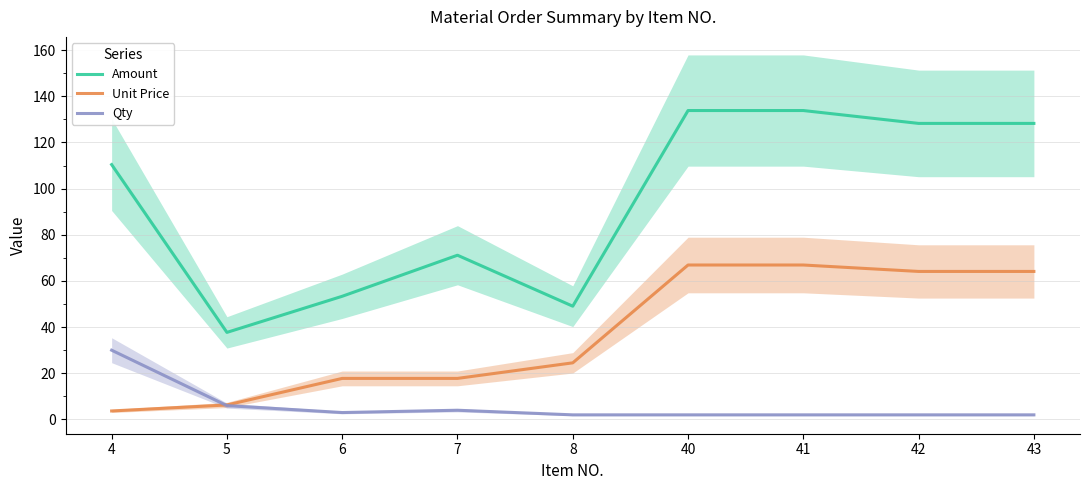

How many categories are shown in the chart?

9